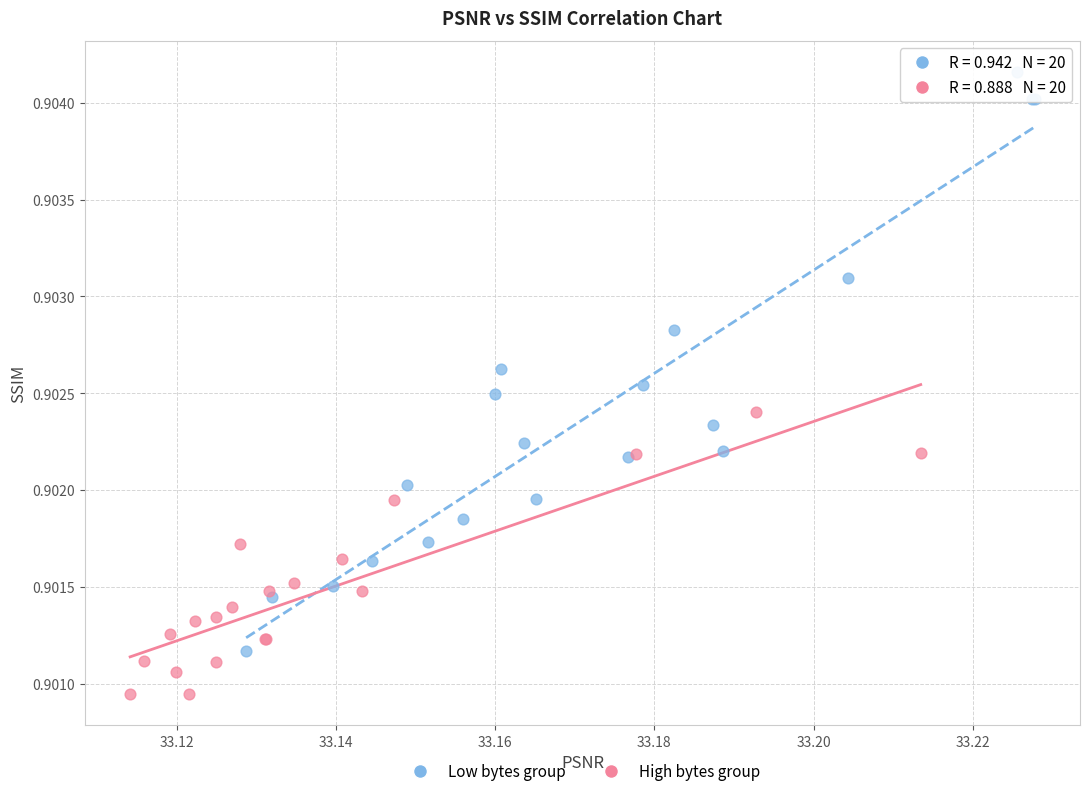

What are all the series names shown in the legend?

Low bytes group, High bytes group